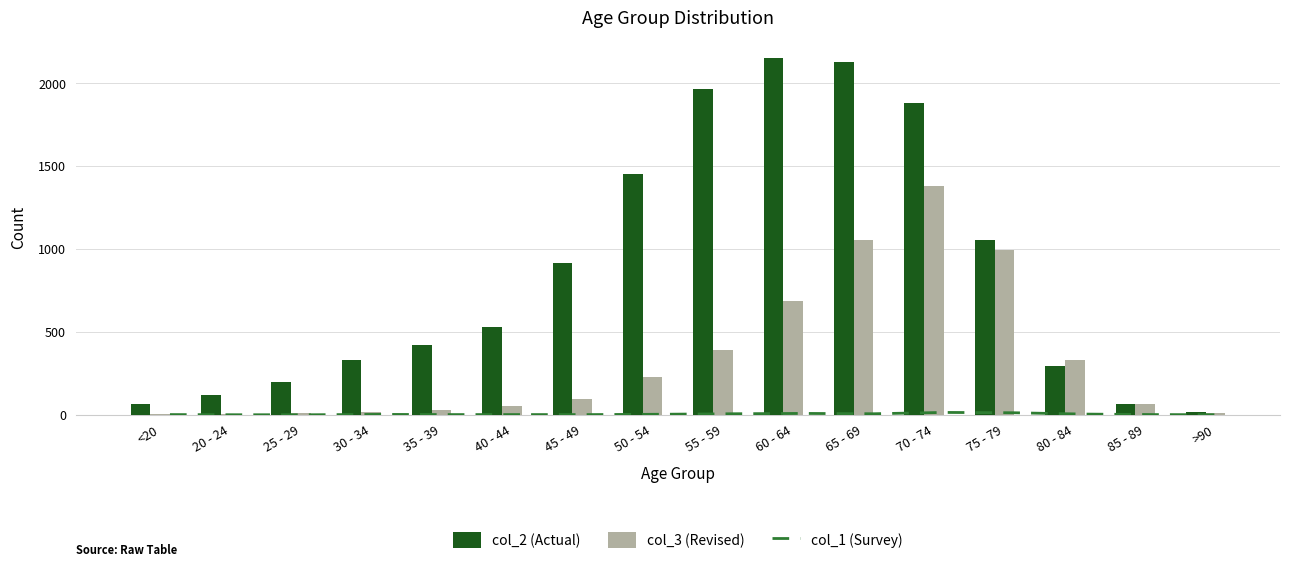

What is the difference between the col_2 values at 20 - 24 and 30 - 34?

212